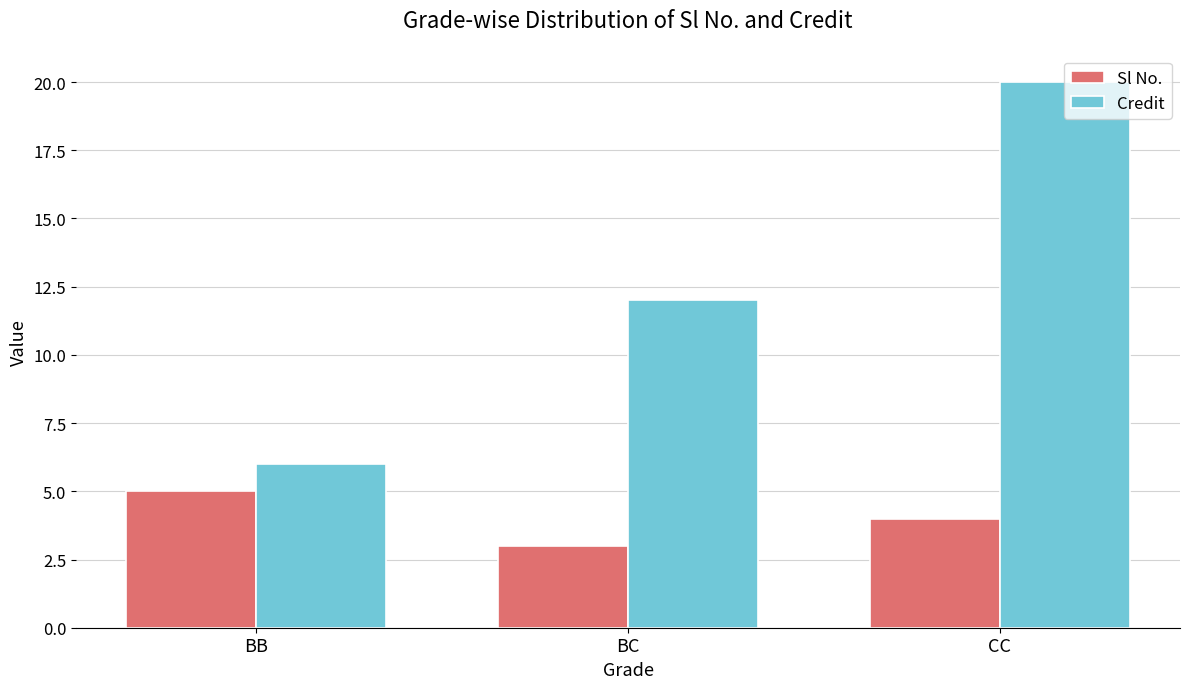

Are the bars grouped side by side (vs. stacked)?

Yes